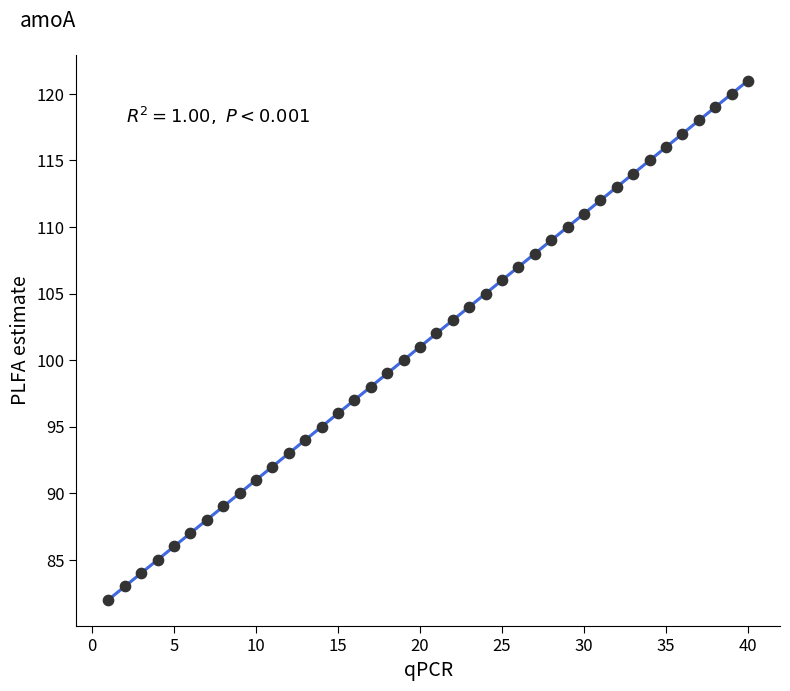

What is the range of Y values (max minus min)?

39